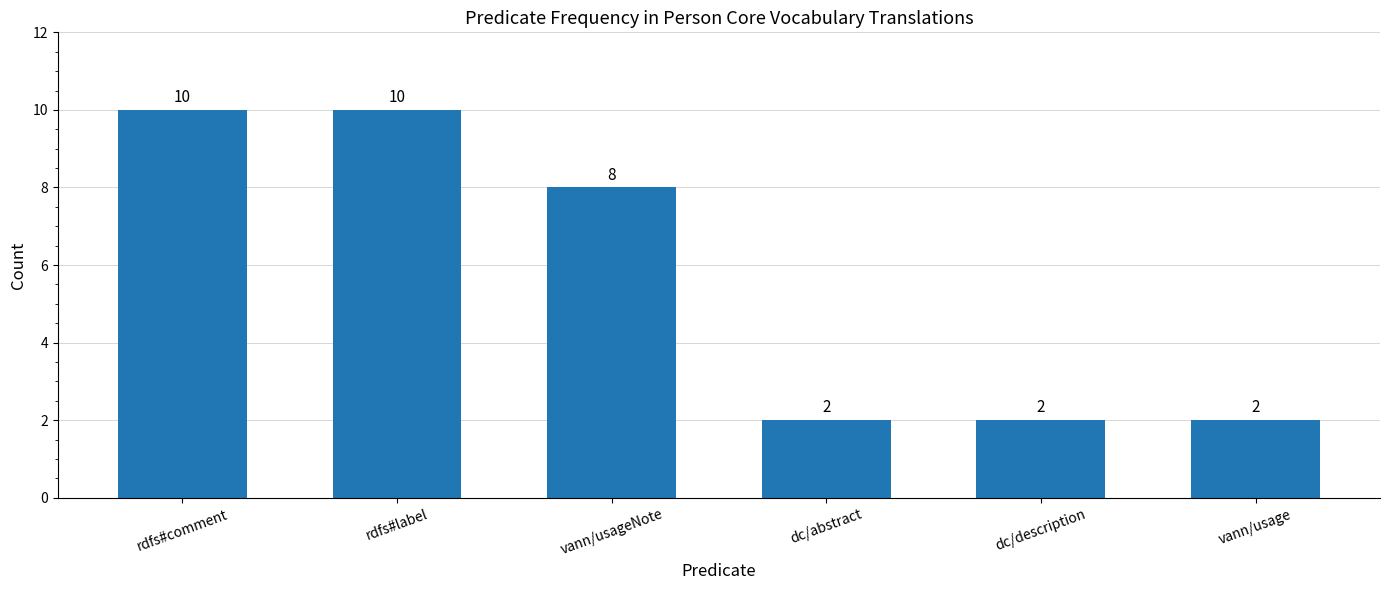

What position from the left is rdfs#label?

2